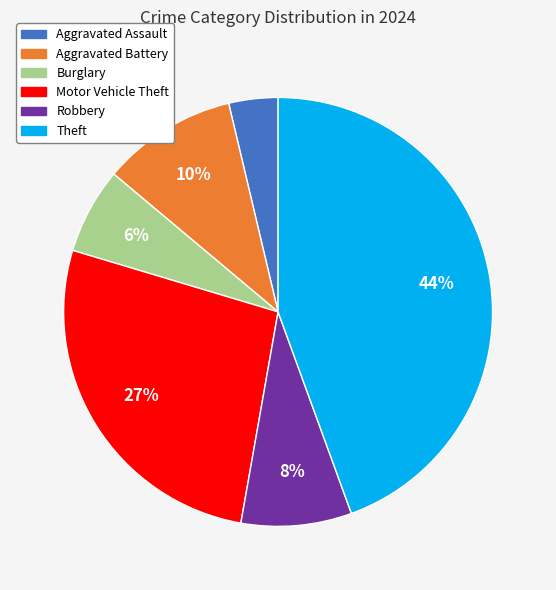

Which slice is the largest?

Theft